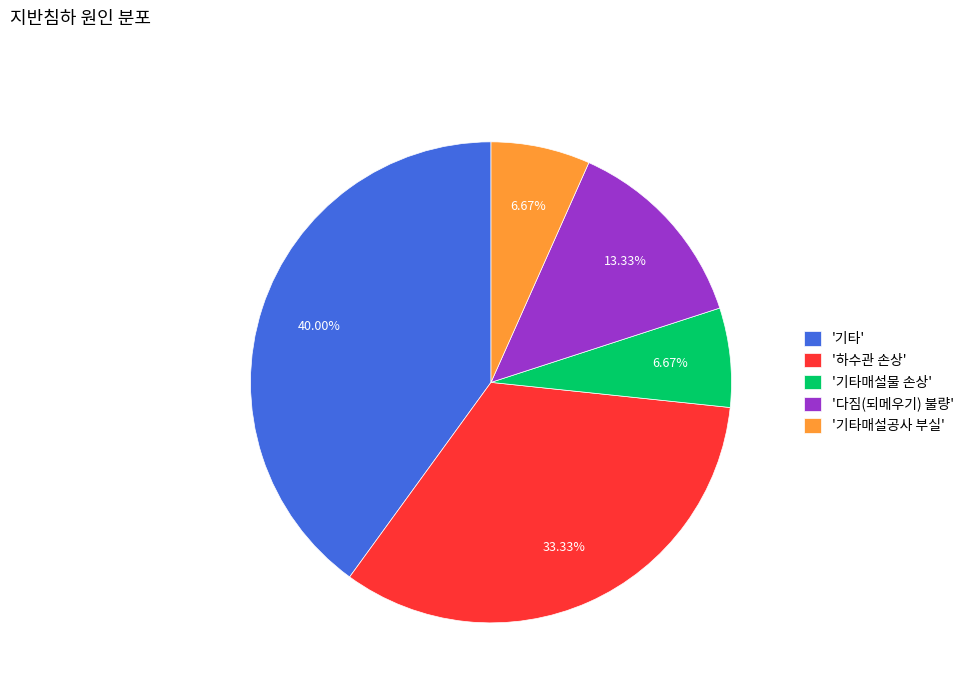

Does '기타' represent more than half of the total?

No